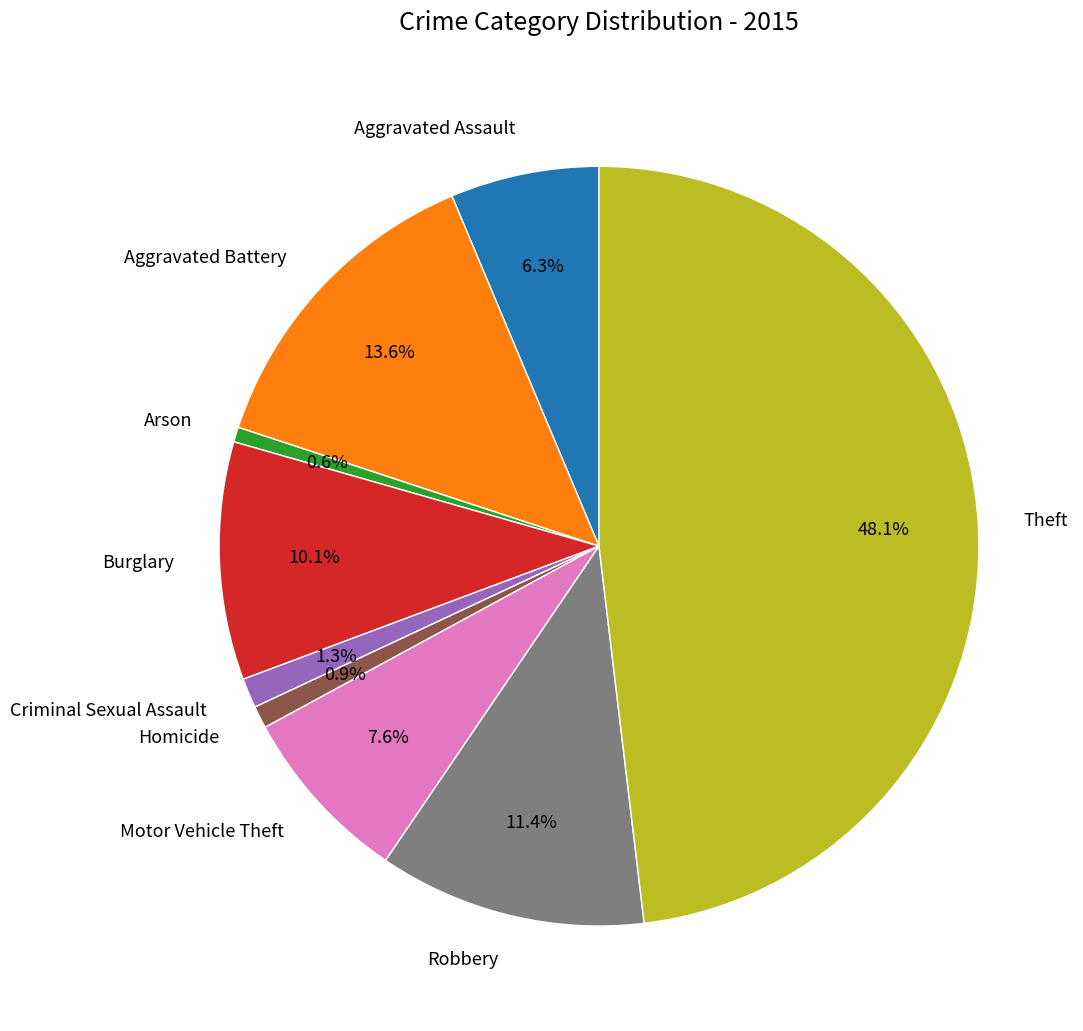

To the nearest percent, what is the average slice percentage?

11%